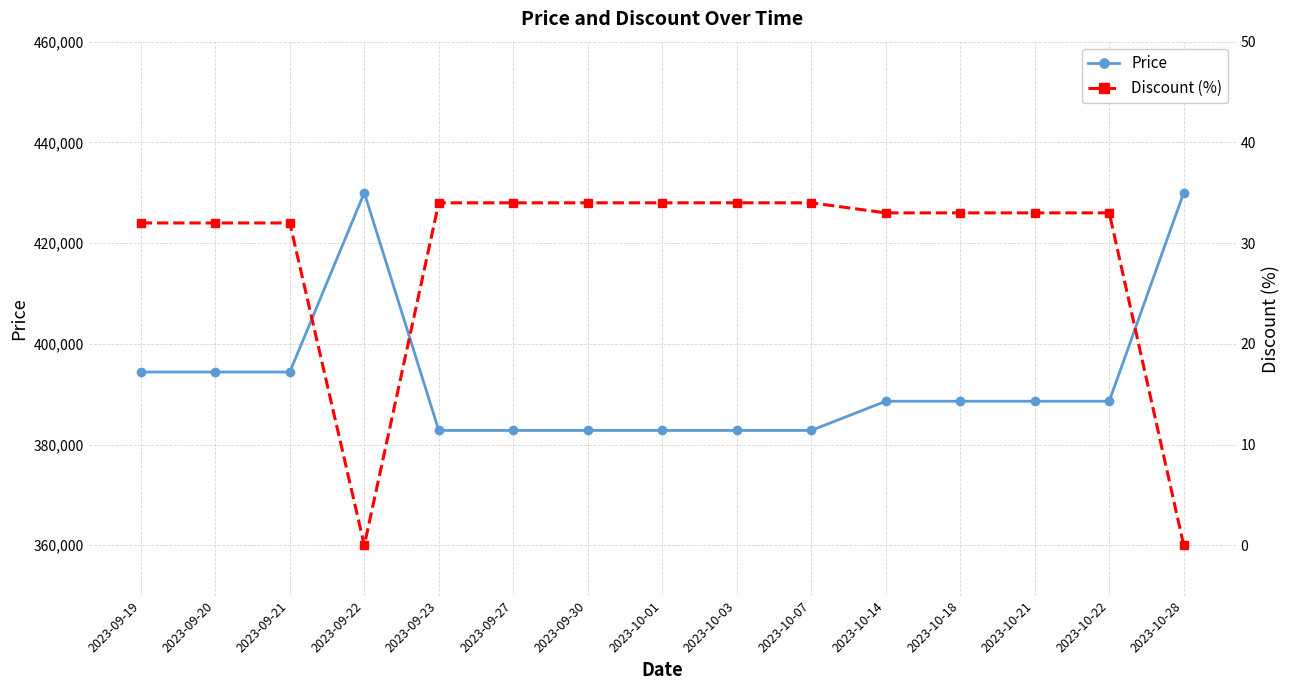

Does the chart display data point markers on the line(s)?

Yes